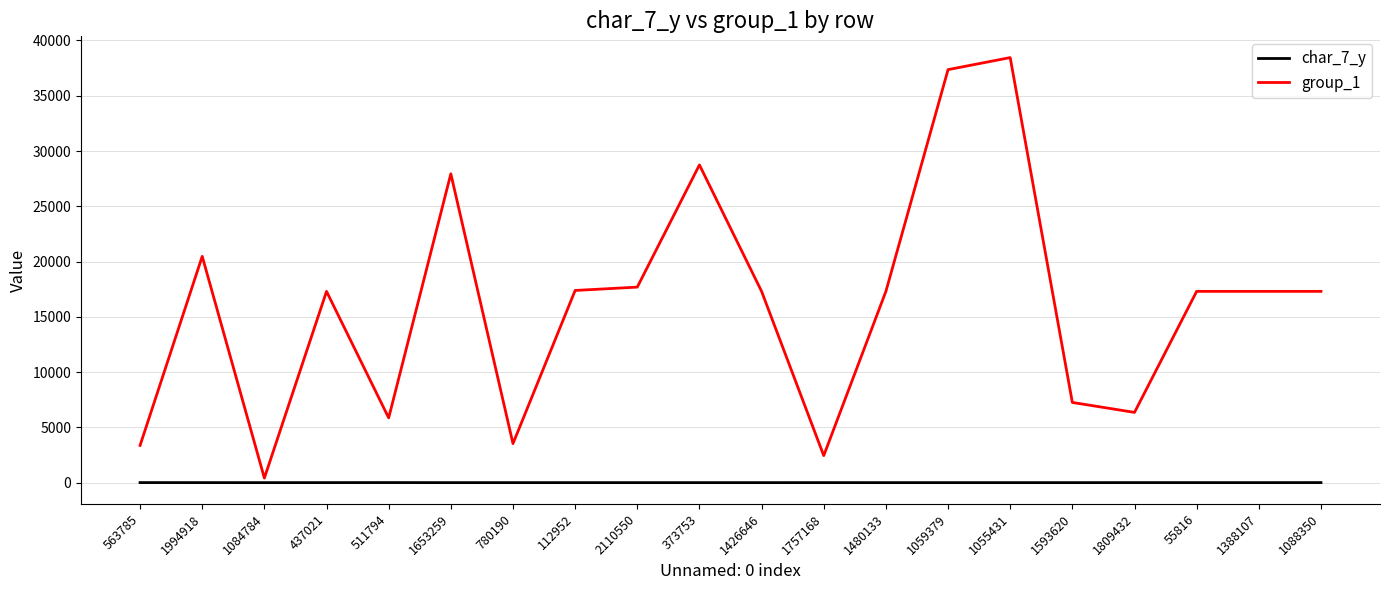

At which category does the chart reach its peak across all series?

1055431